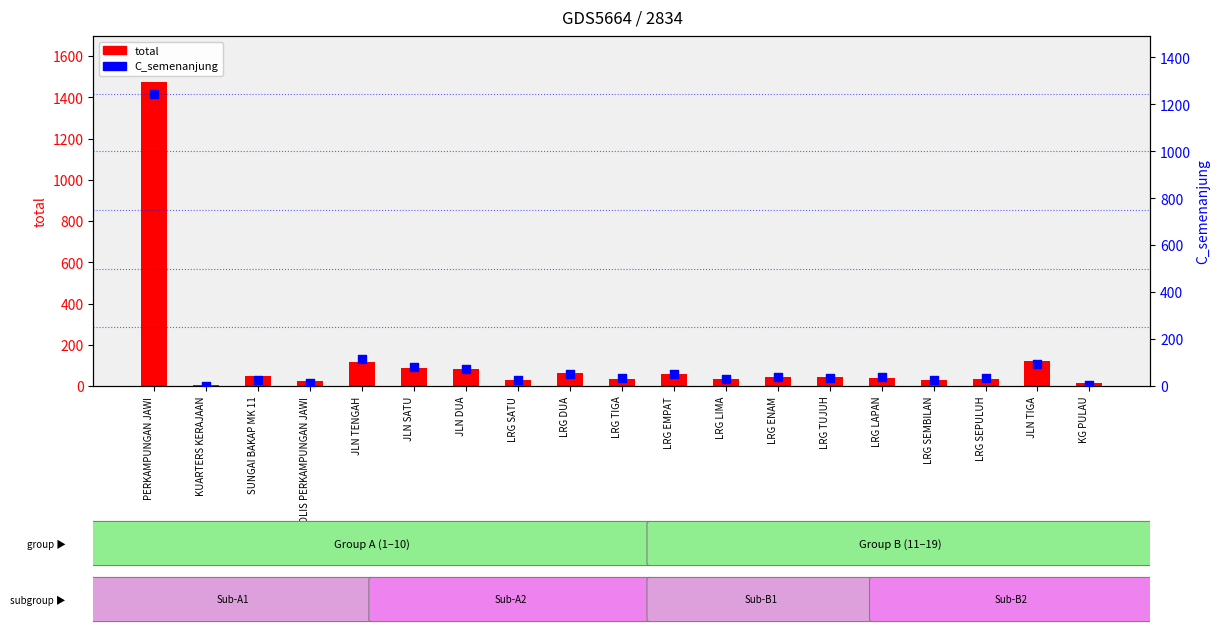

Is the value of total at BEREK POLIS PERKAMPUNGAN JAWI greater than the value of C_semenanjung at JLN DUA?

No